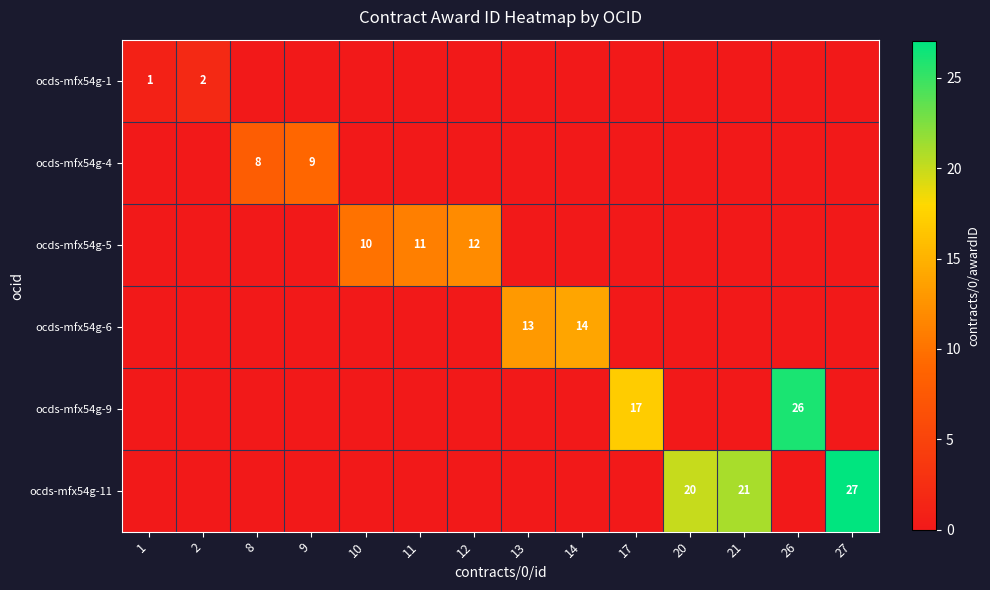

True or false: ocds-mfx54g-1 has a value of 1 at 2.

False